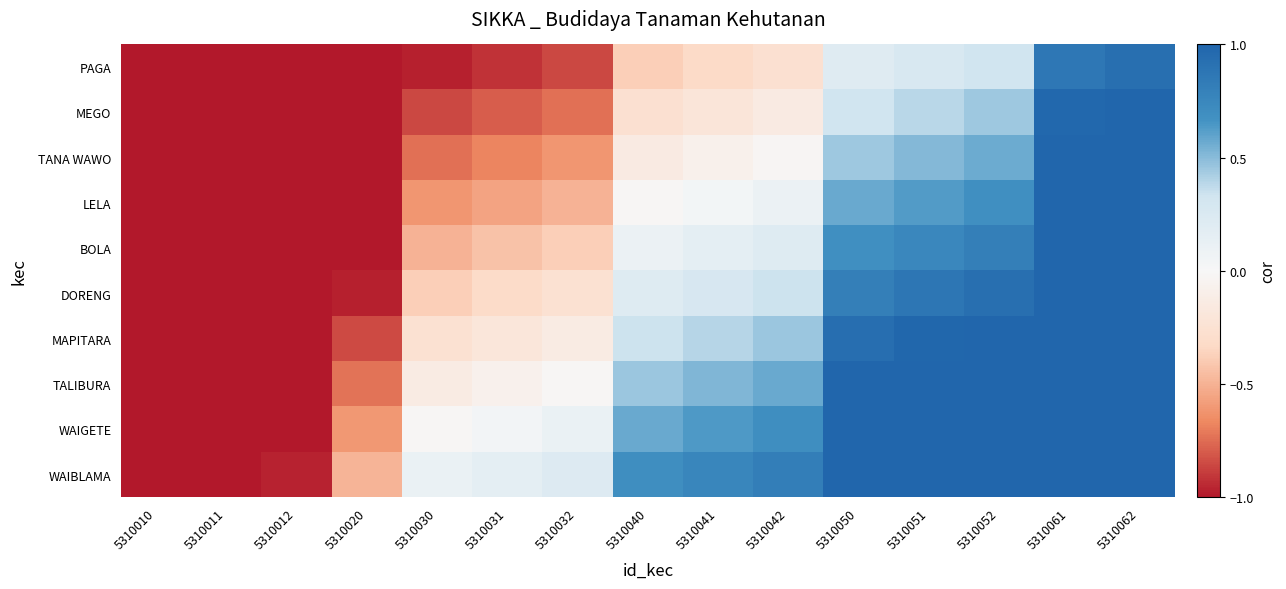

Between 5310061 and 5310040, which is larger?

5310061